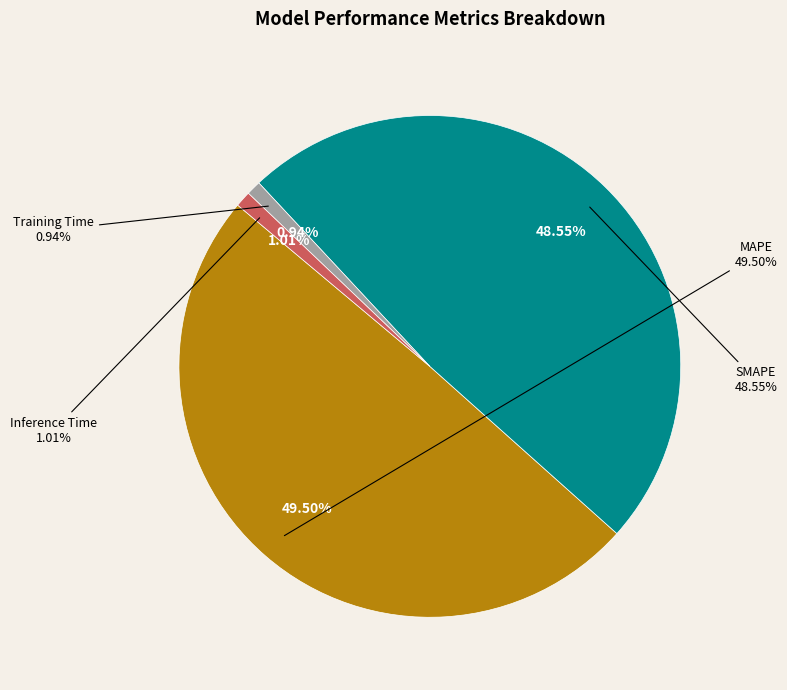

How many slices are in this pie chart?

4